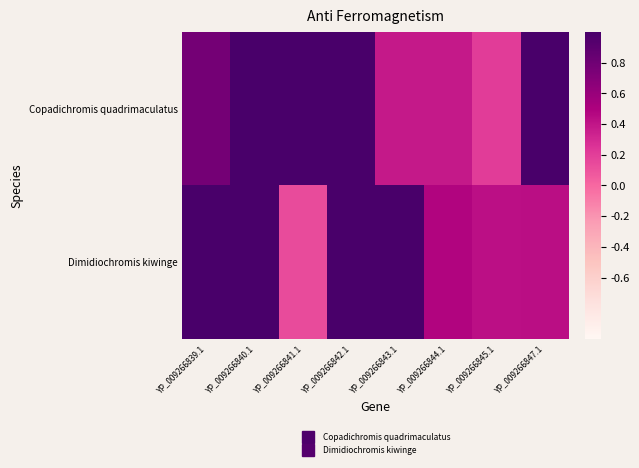

At which category is the sum across all series the highest?

YP_009266840.1